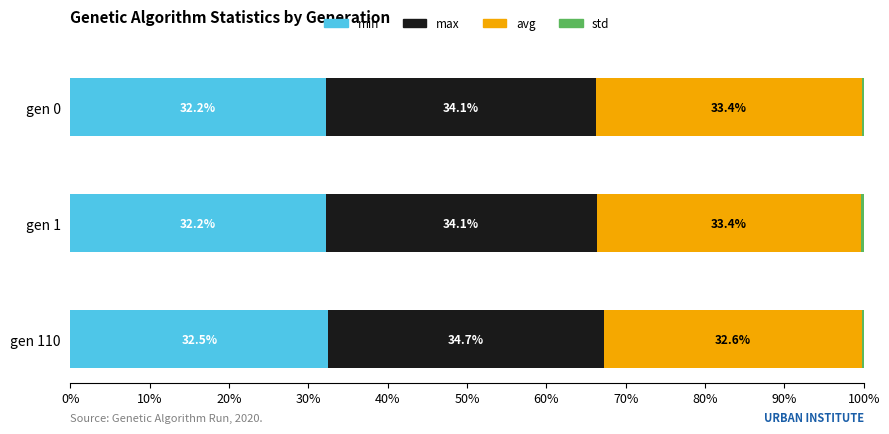

At which label does min reach its peak?

gen 110